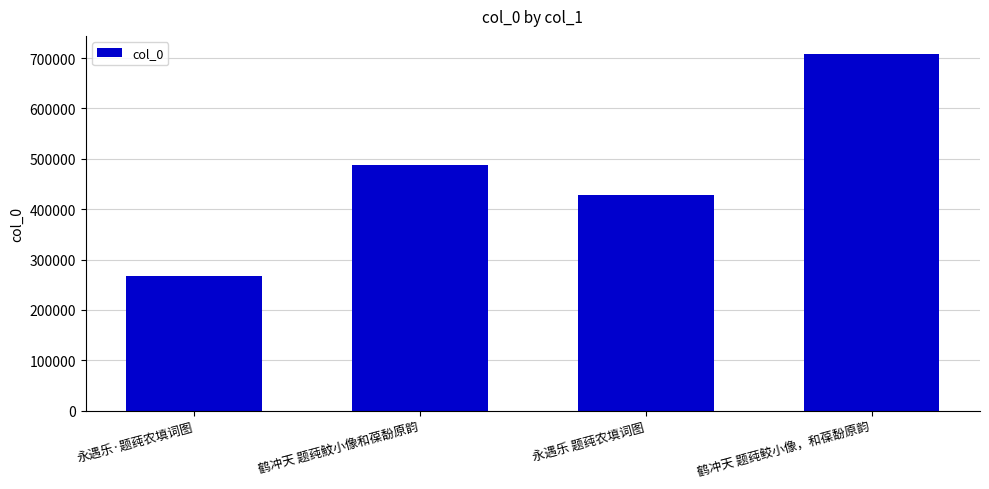

Read the value at 鹤冲天 题莼魰小像和葆馚原韵, to the nearest 50.

487100